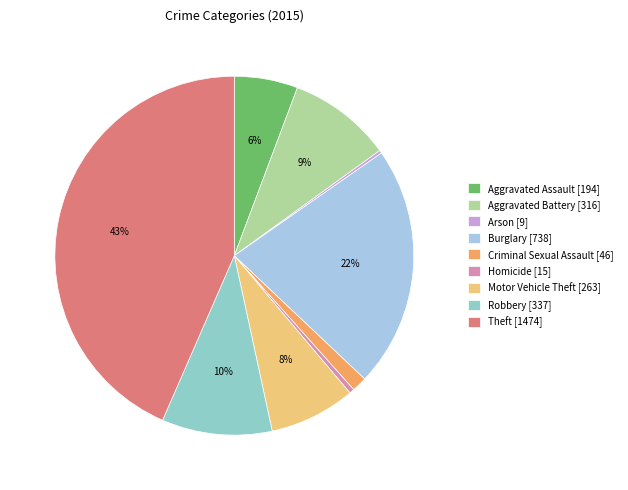

Combined, do Aggravated Battery and Homicide account for over 50%?

No